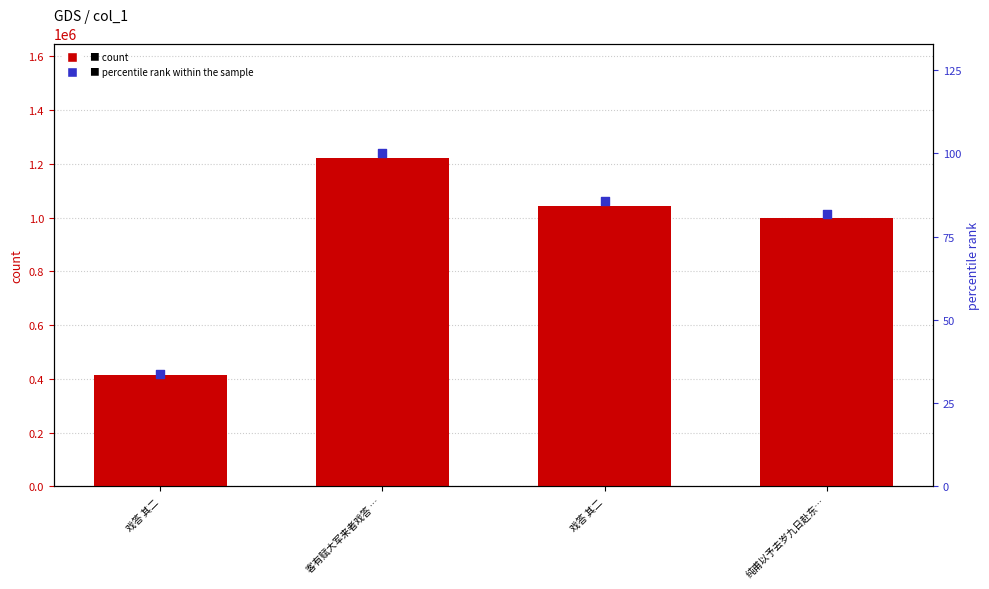

Which series reaches the minimum Y coordinate?

percentile rank within the sample